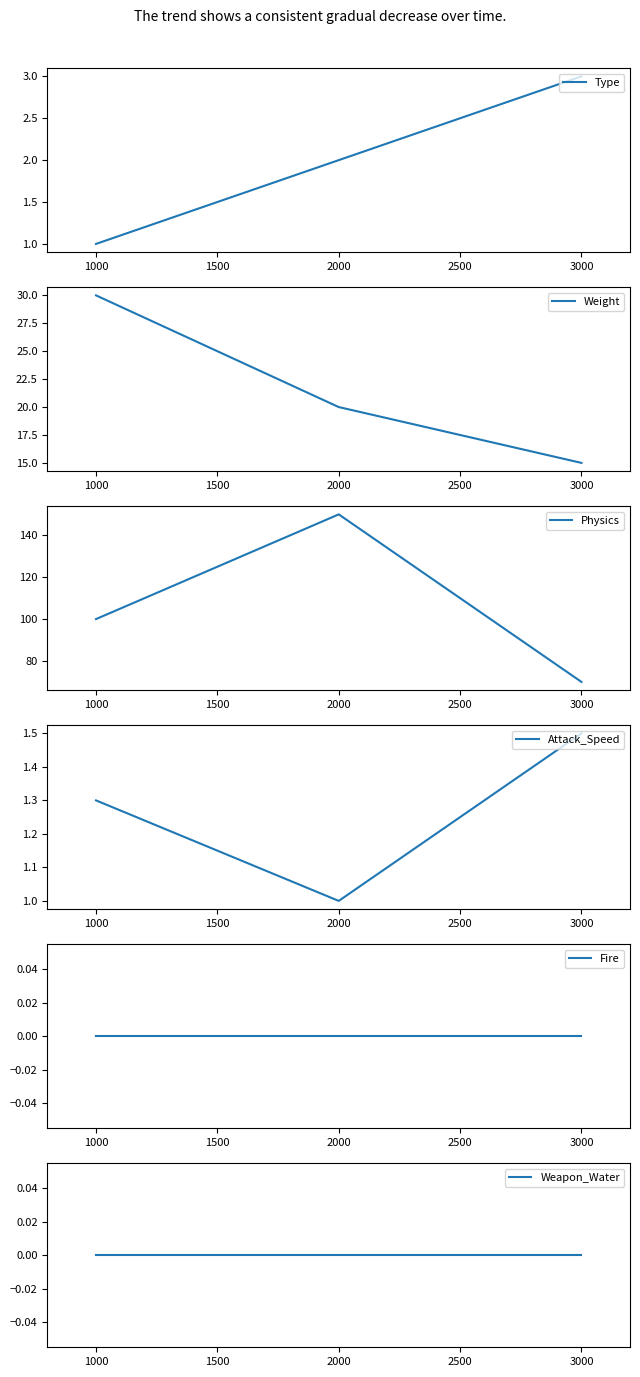

What is the value of the Attack_Speed point at the 2nd from the left?

1.0